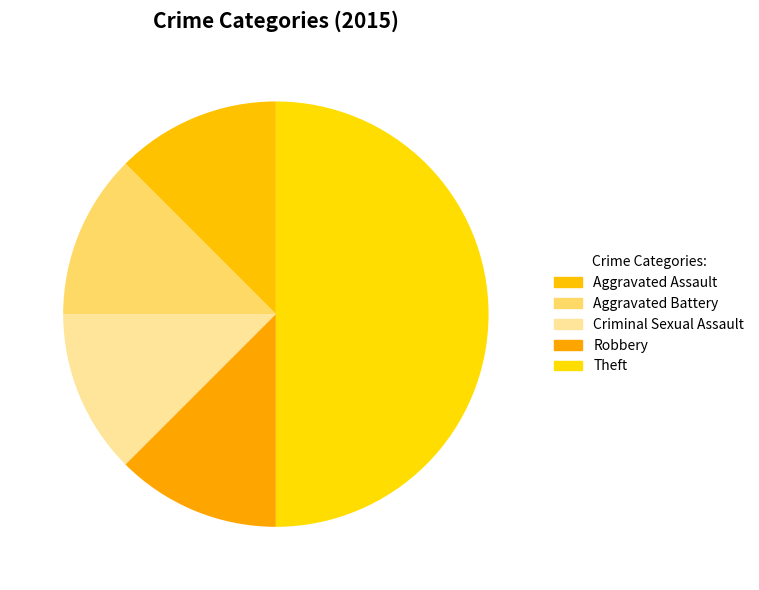

What is the change in value from Aggravated Assault to Theft?

+3